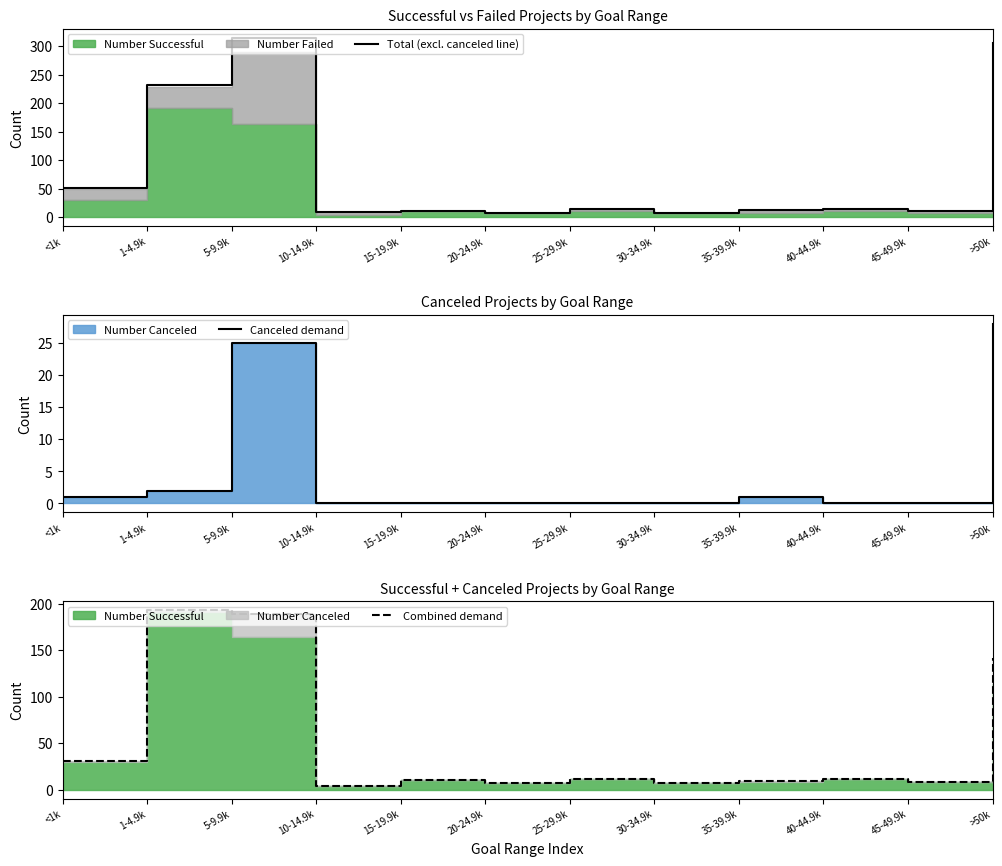

Reading left to right, what are all the values shown in this chart?

Total (excl. canceled line): <1k=51	1-4.9k=231	5-9.9k=315	10-14.9k=9	15-19.9k=10	20-24.9k=7	25-29.9k=14	30-34.9k=7	35-39.9k=12	40-44.9k=14	45-49.9k=11	>50k=305
Canceled demand: <1k=1	1-4.9k=2	5-9.9k=25	10-14.9k=0	15-19.9k=0	20-24.9k=0	25-29.9k=0	30-34.9k=0	35-39.9k=1	40-44.9k=0	45-49.9k=0	>50k=28
Combined demand: <1k=31	1-4.9k=193	5-9.9k=189	10-14.9k=4	15-19.9k=10	20-24.9k=7	25-29.9k=11	30-34.9k=7	35-39.9k=9	40-44.9k=11	45-49.9k=8	>50k=142